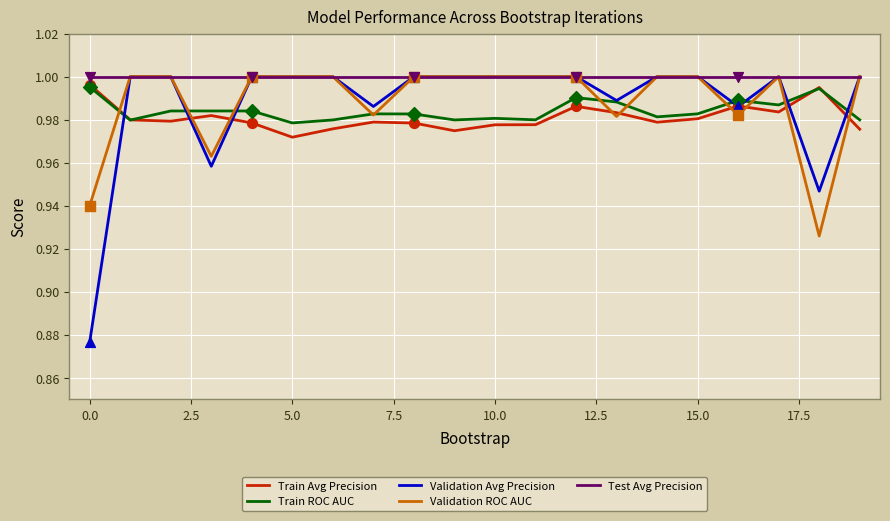

Which series has the widest spread of values?

Validation Avg Precision